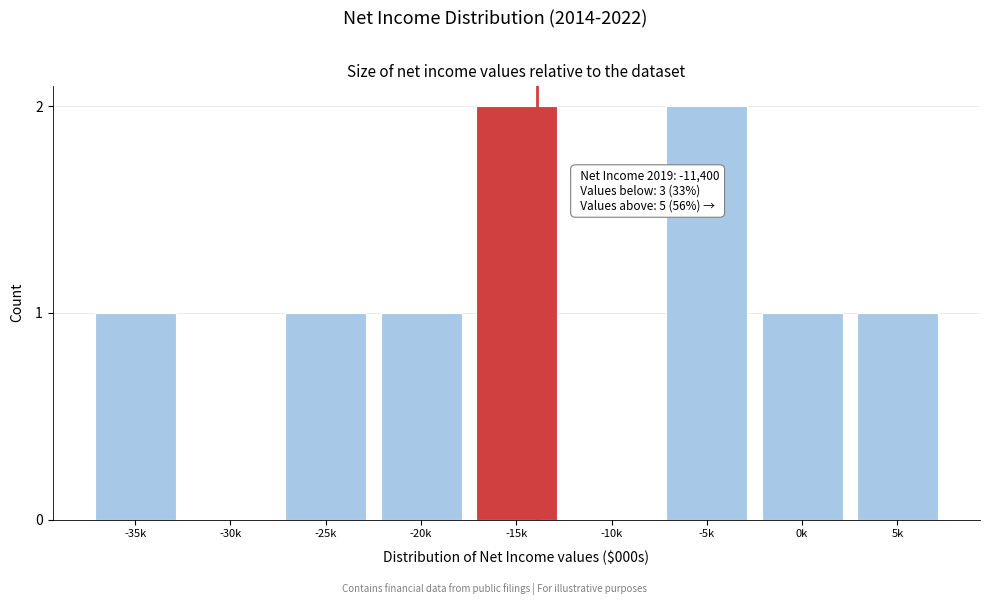

Reading left to right, transcribe all the data shown in this chart.

-35k=1	-30k=0	-25k=1	-20k=1	-15k=2	-10k=0	-5k=2	0k=1	5k=1